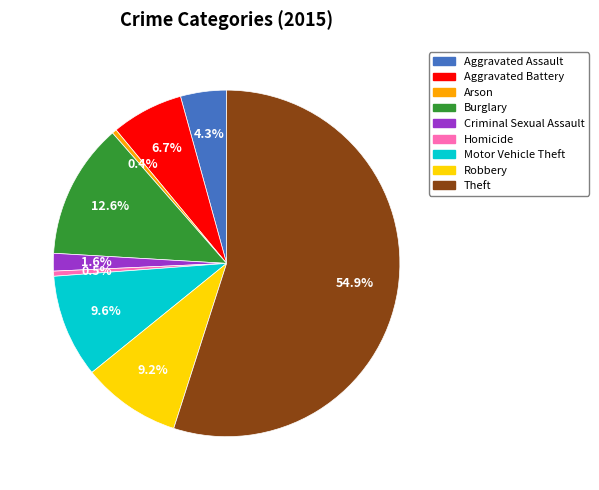

What percentage is the Robbery slice, to the nearest percent?

9%